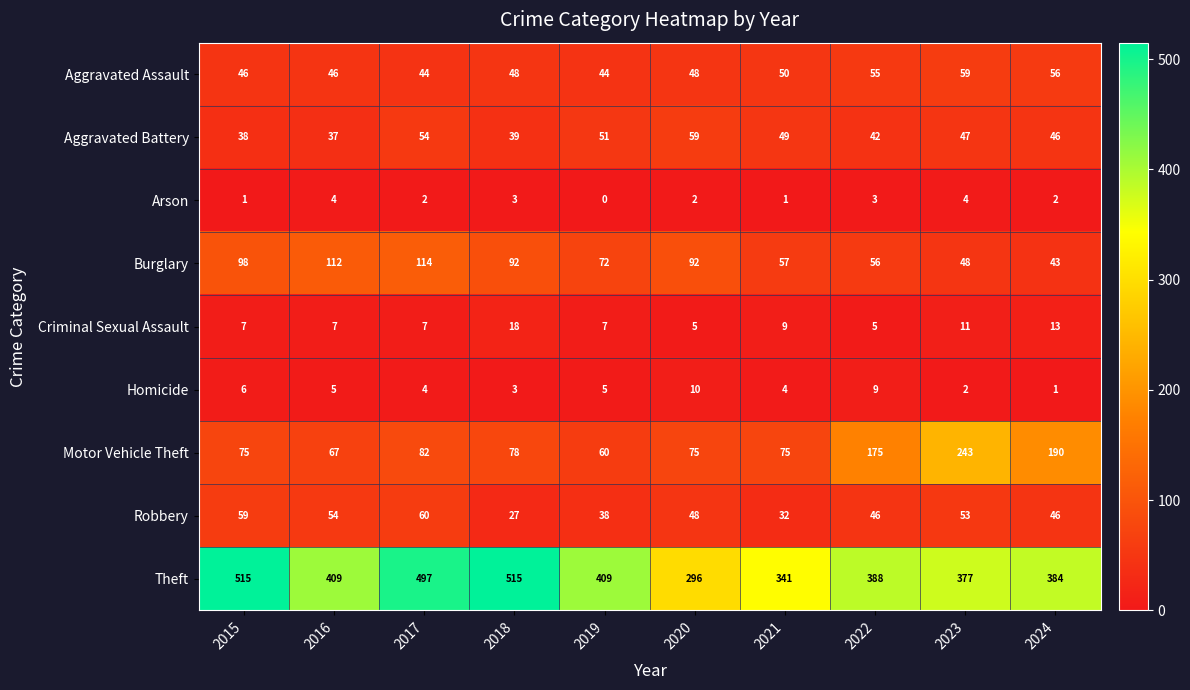

Which label corresponds to the smallest value in the chart?

2019